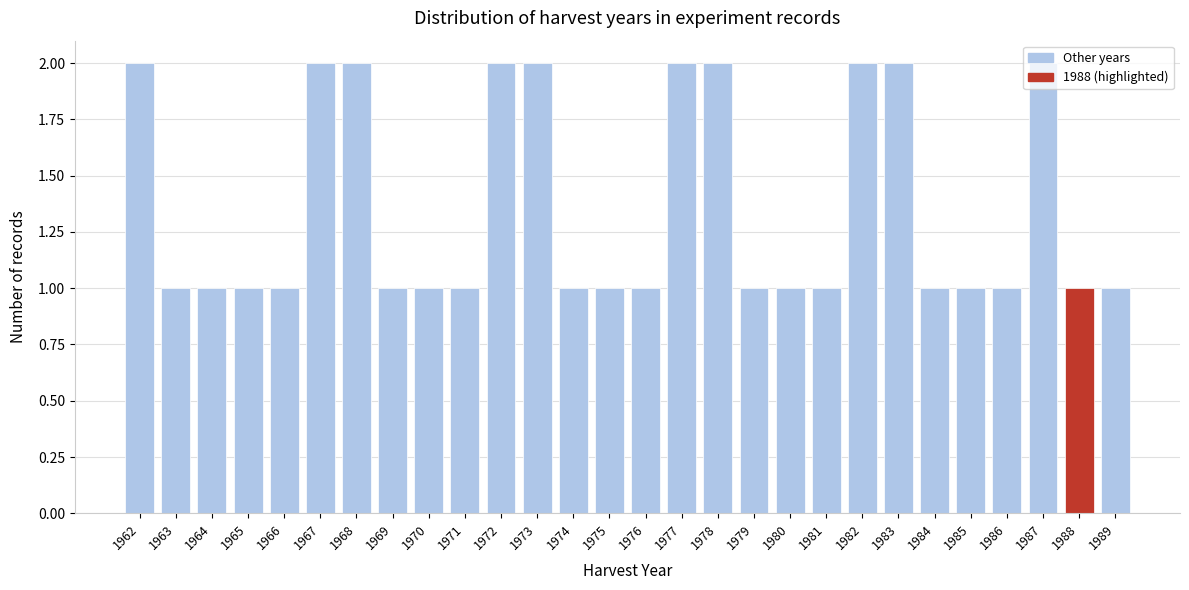

What is the value of the 28th bar from the left?

1